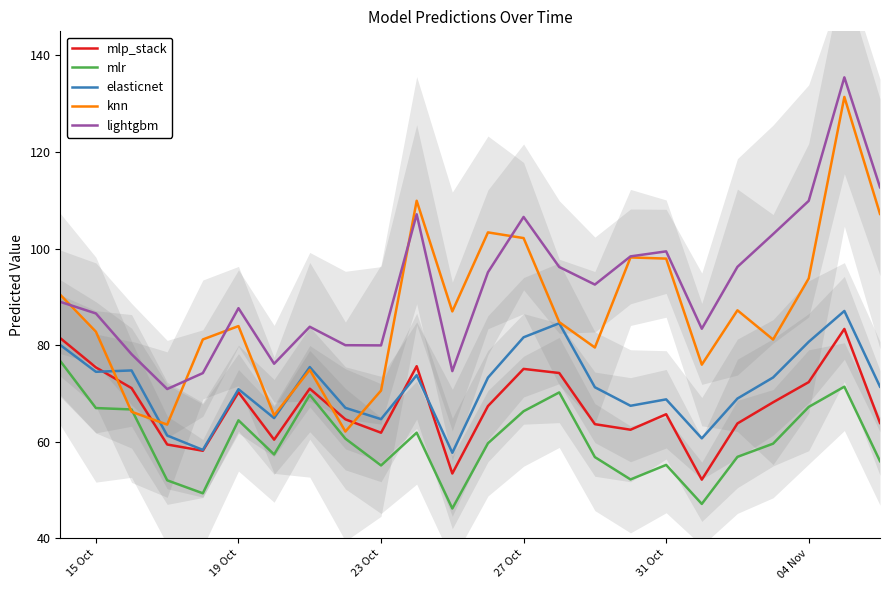

List the series in order of their peak value, lowest first.

mlr, mlp_stack, elasticnet, knn, lightgbm